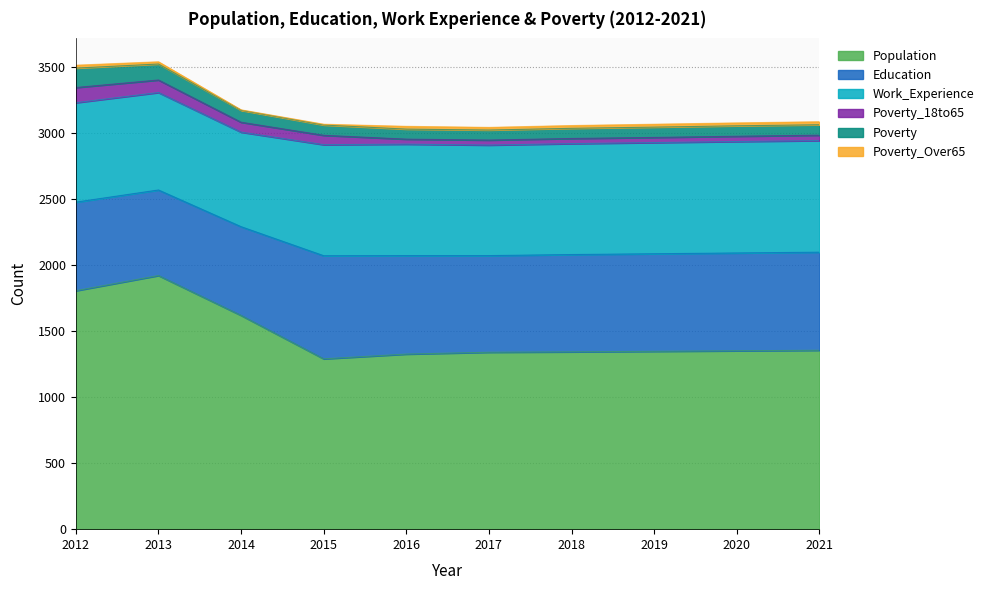

True or false: Education and Poverty_18to65 cross at least once.

False